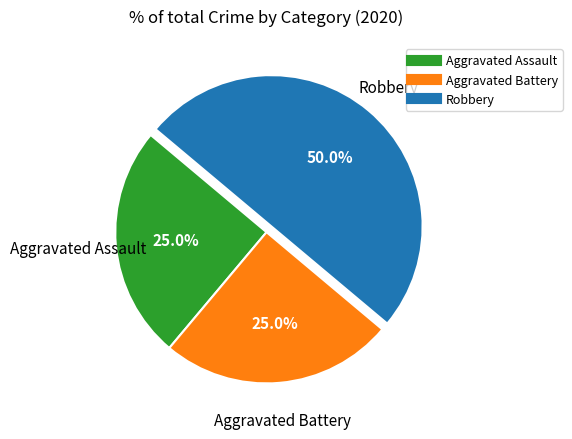

Does Aggravated Assault represent more than half of the total?

No